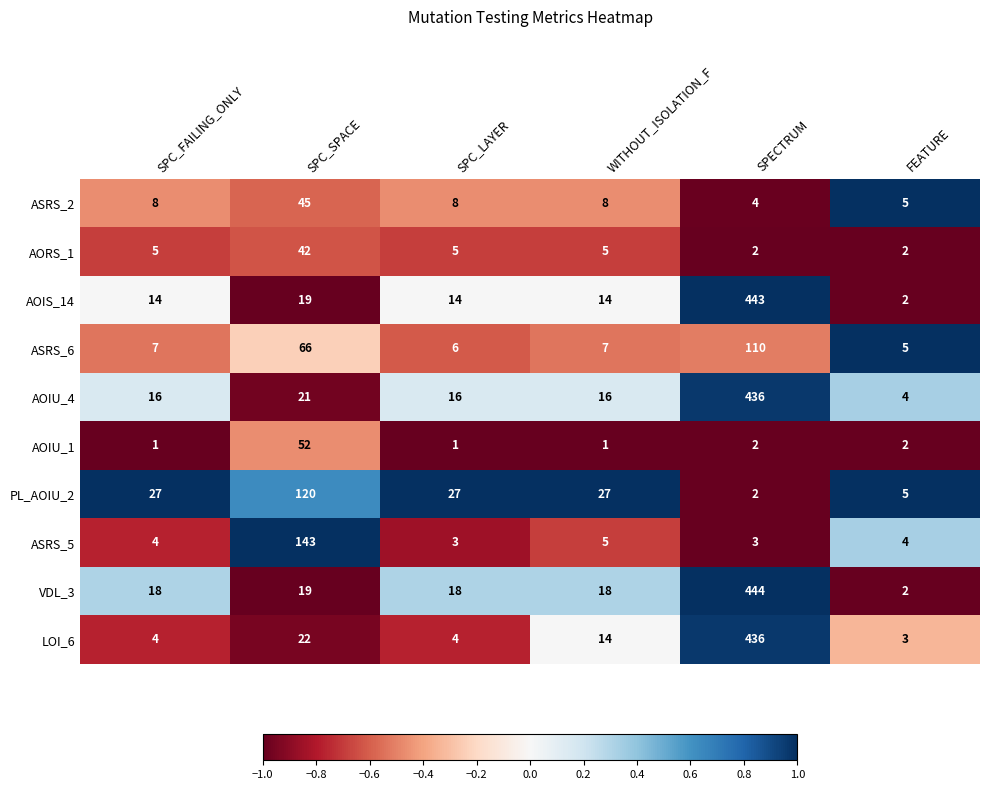

The value of LOI_6 at SPC_LAYER is 4. True or false?

True